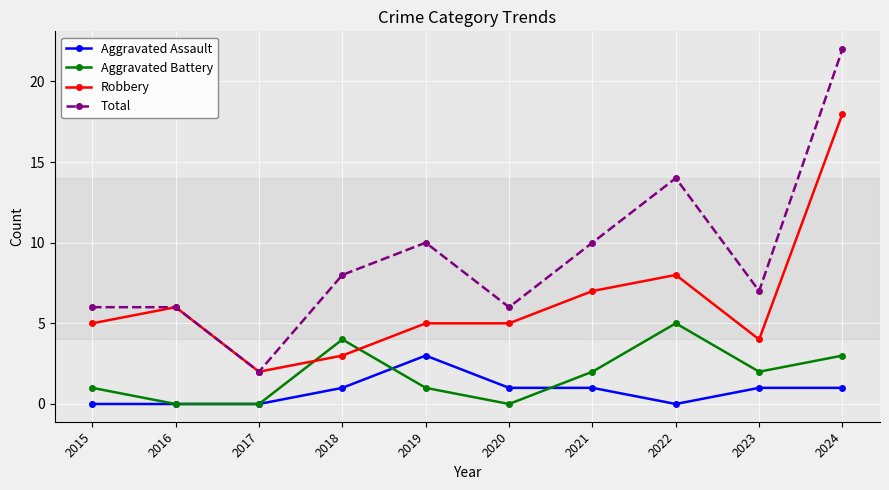

Read the Robbery value at 2021.

7